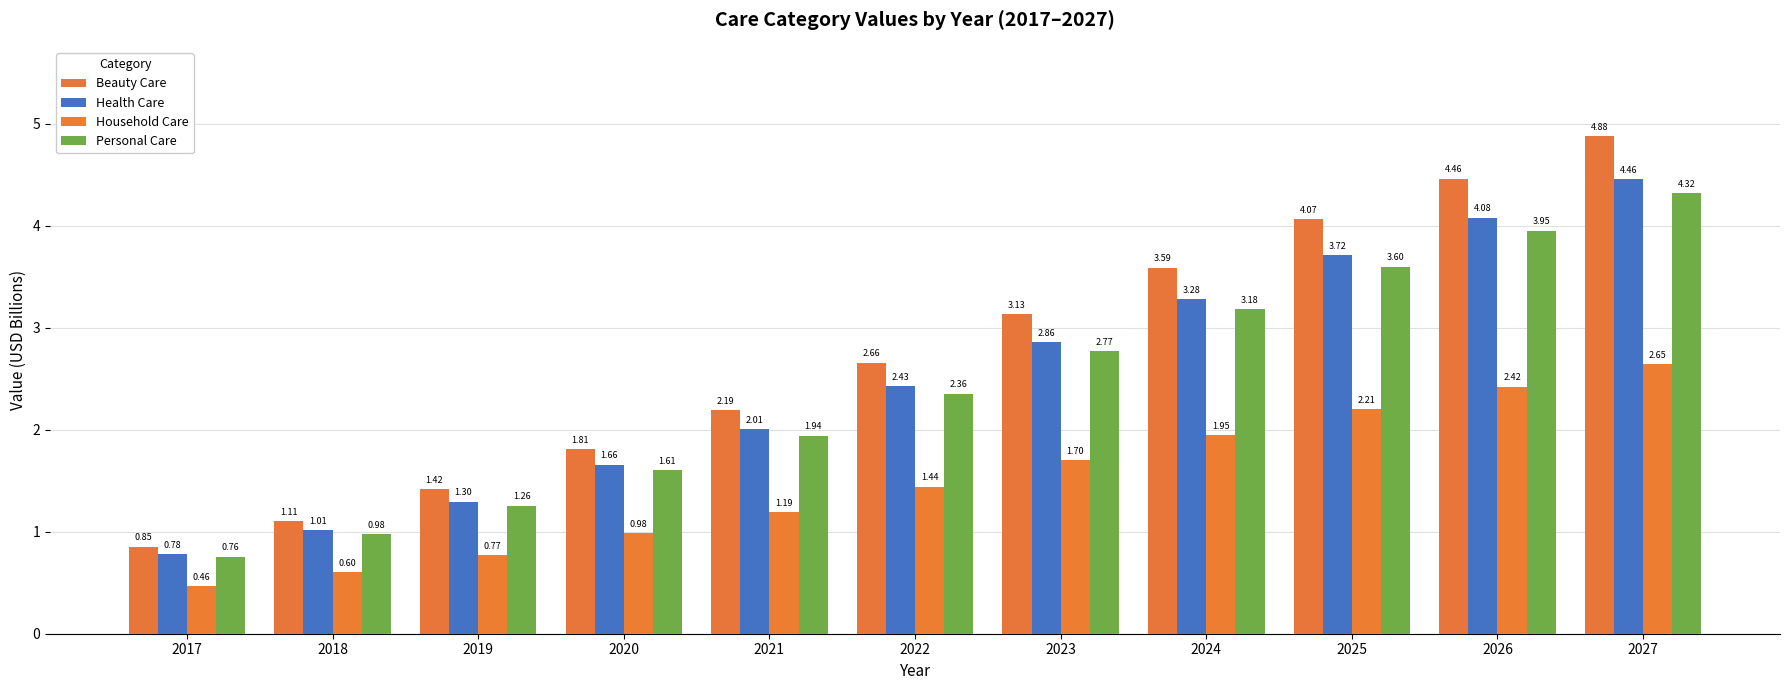

Which series has the largest total across all categories?

Beauty Care